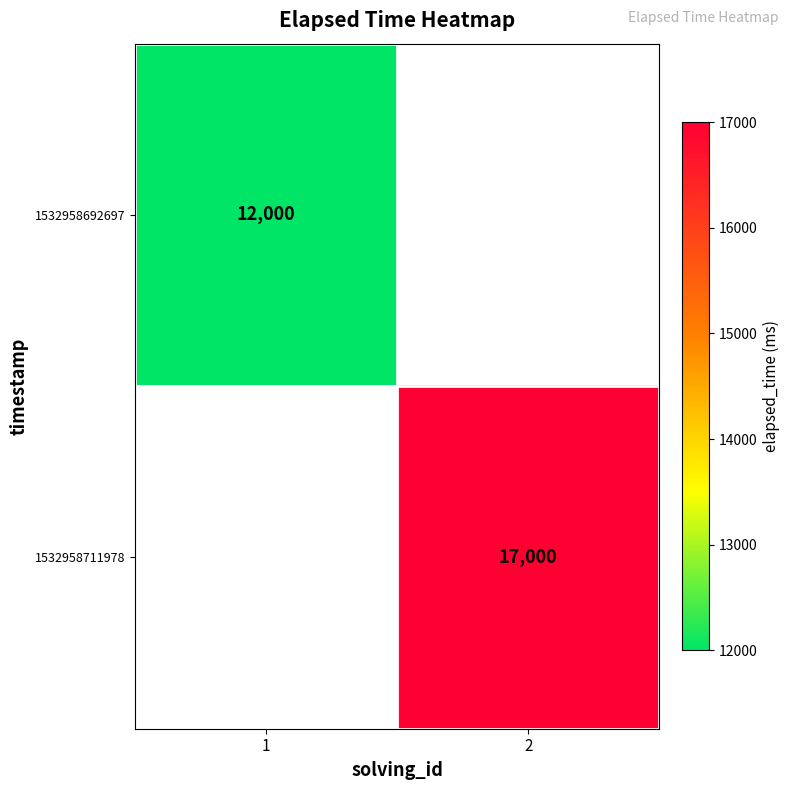

Is it true that 1532958711978 equals 4462 at 2?

False